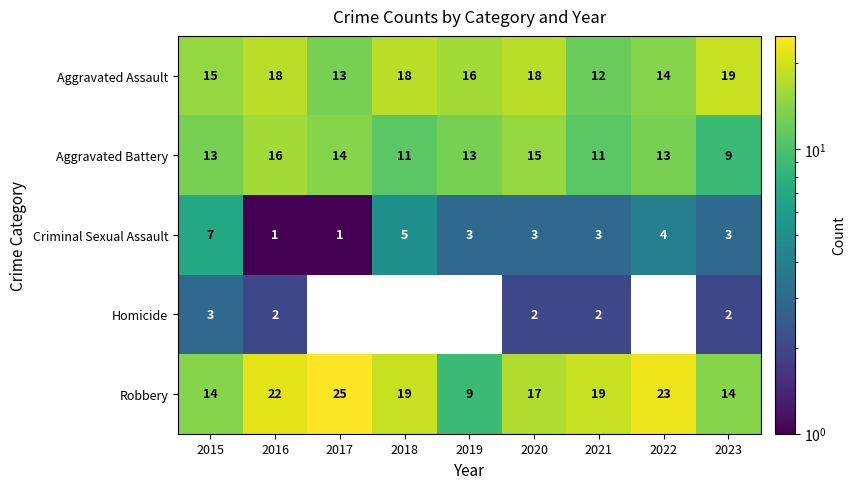

At which category is the sum across all series the highest?

2016